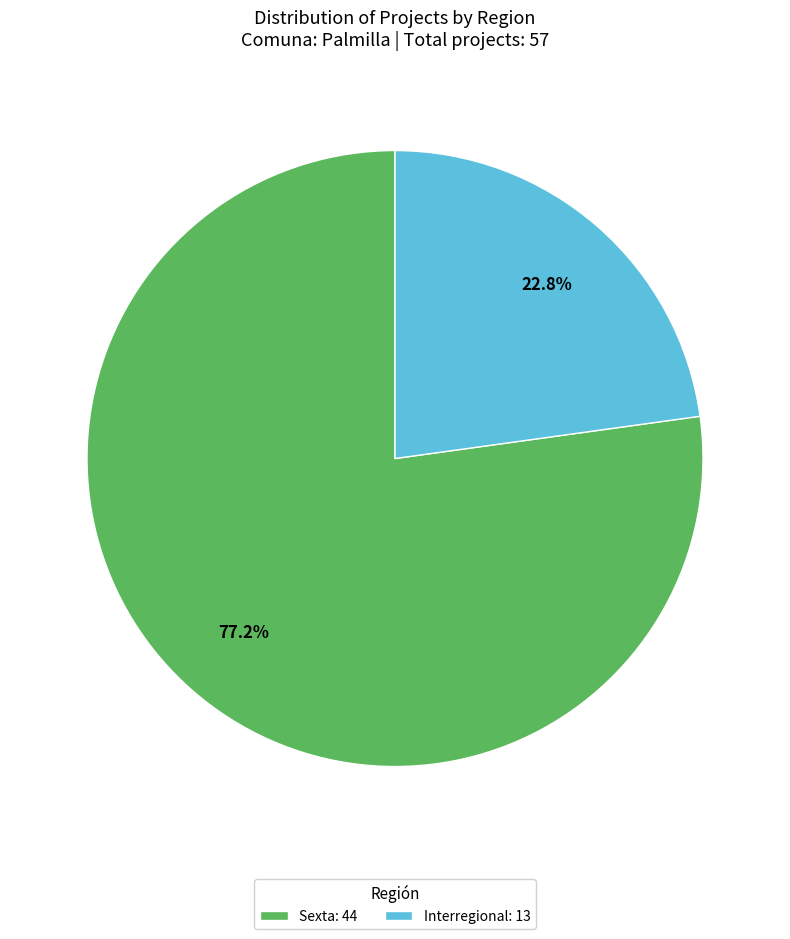

The Sexta slice represents 69% of the pie. True or false?

False